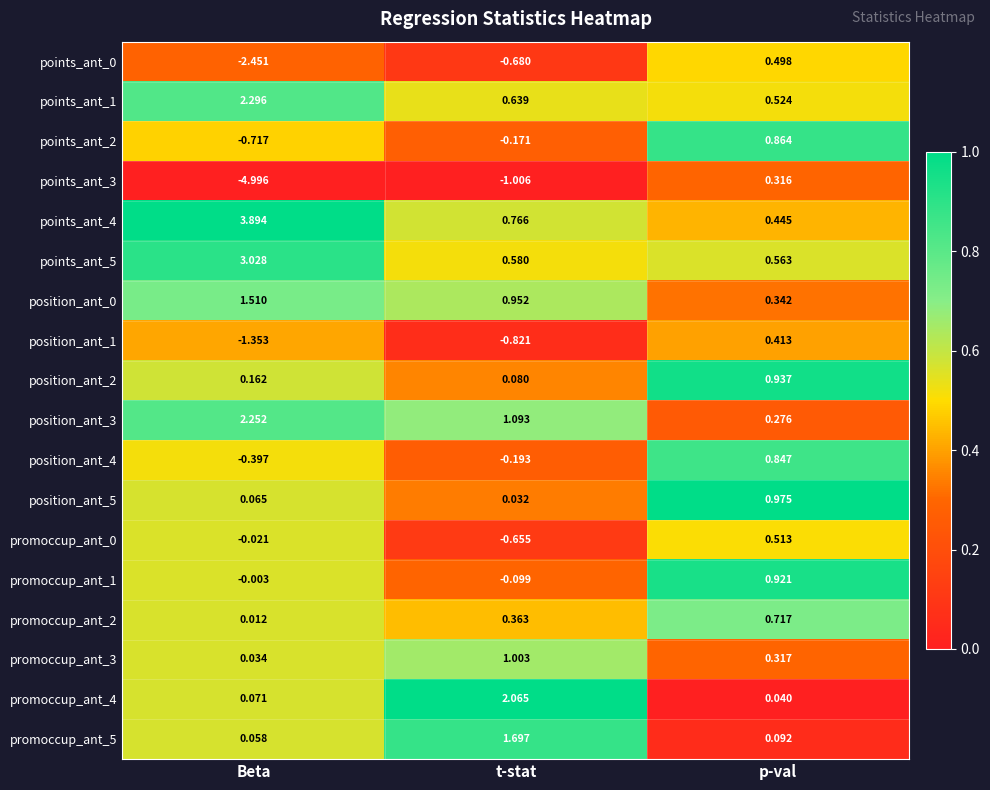

Which series changed the most between t-stat and p-val?

promoccup_ant_4